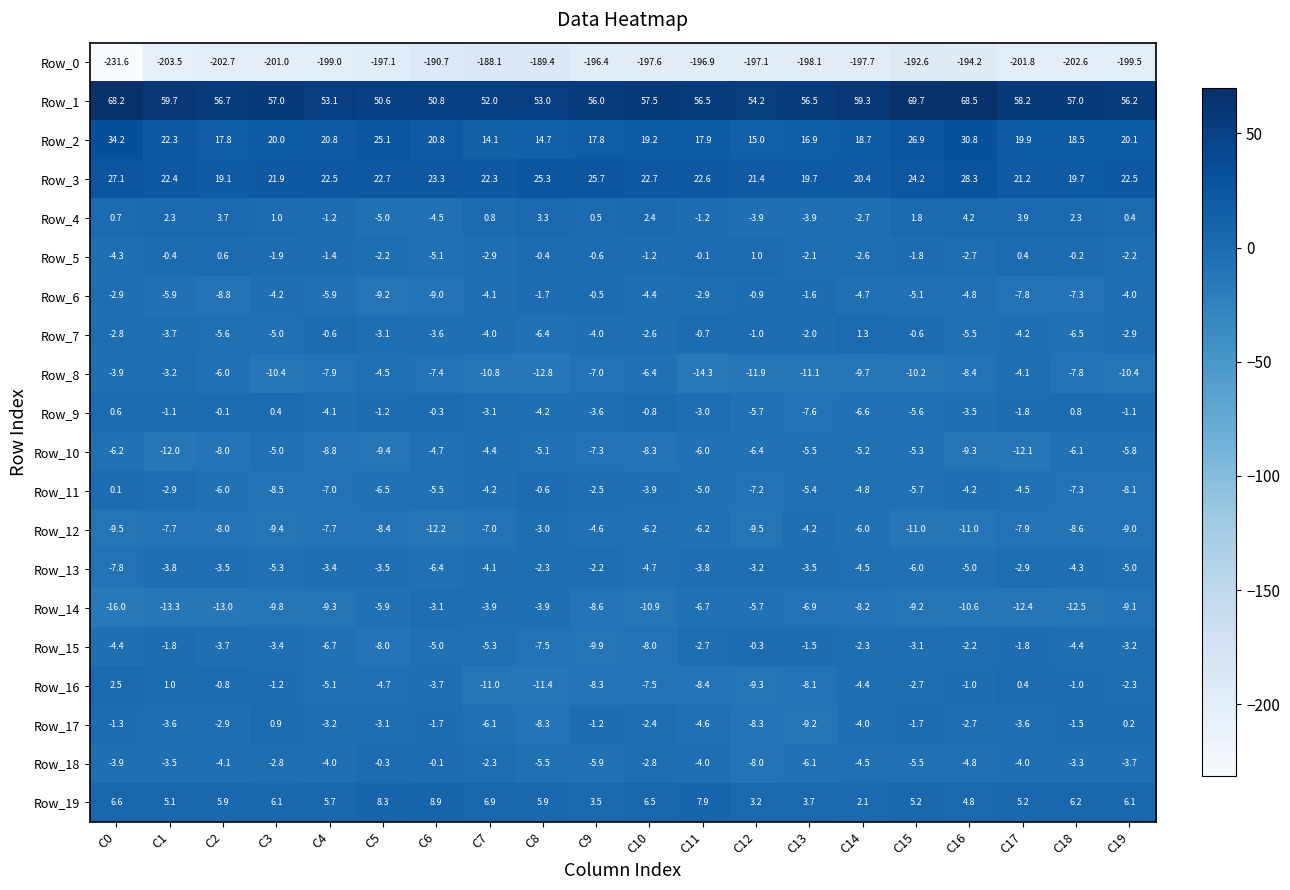

What value does the Row_3 series have at C10?

22.7